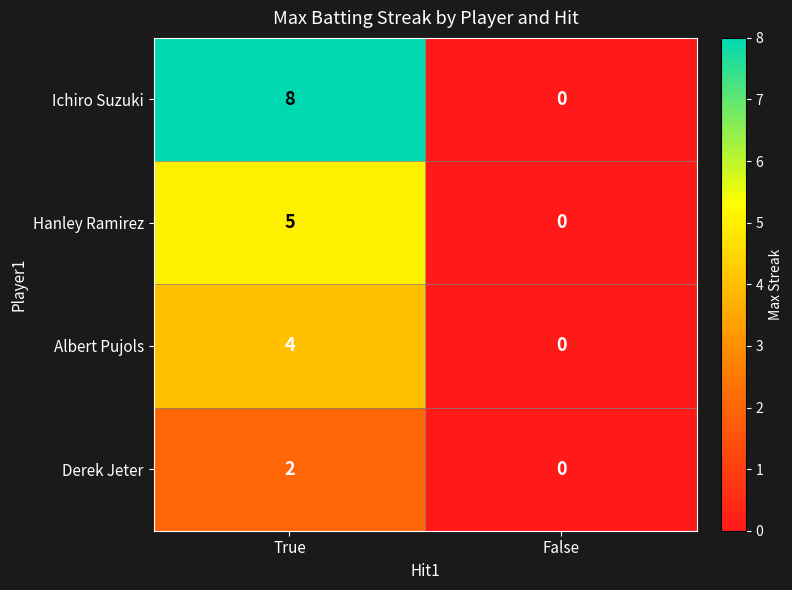

The Derek Jeter series shows 0 at False. True or false?

True